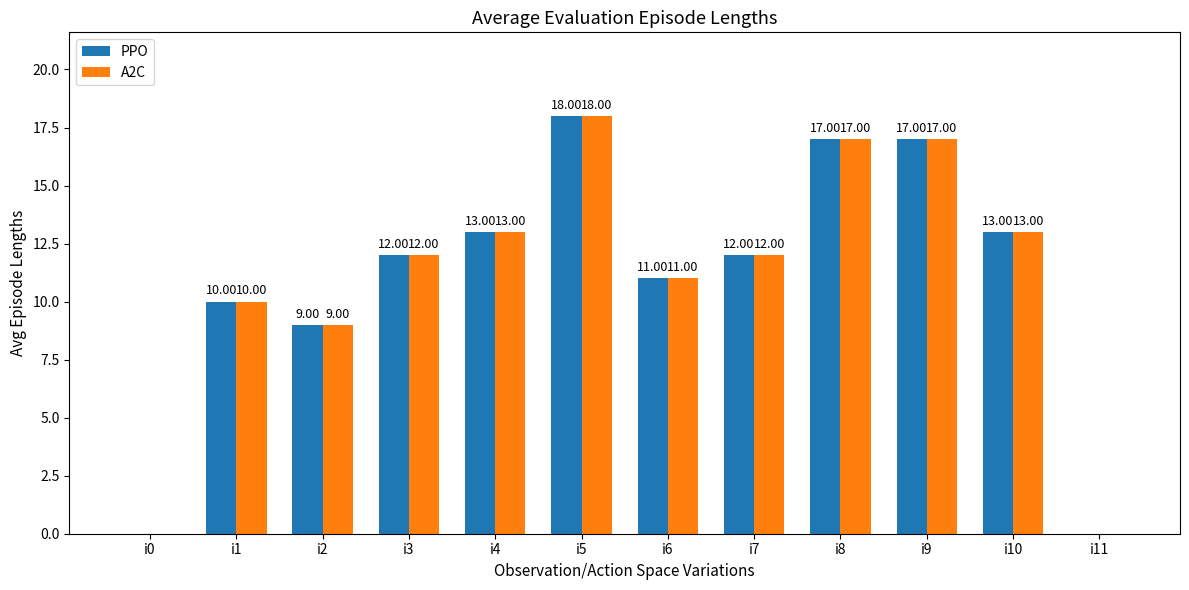

What is the sum of all A2C values?

132